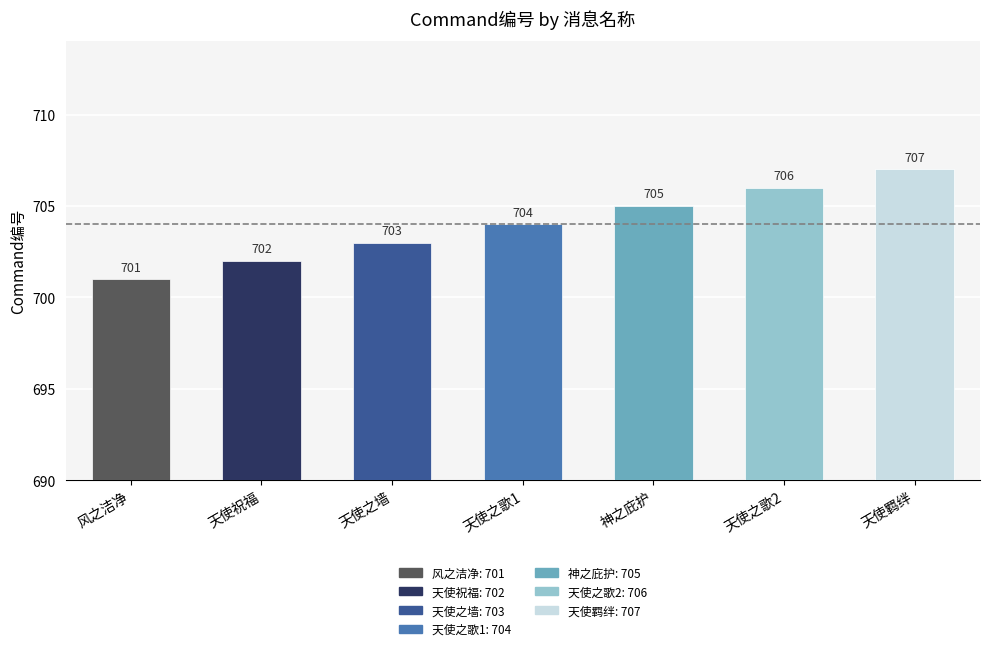

List the labels in order of value, smallest first.

风之洁净, 天使祝福, 天使之墙, 天使之歌1, 神之庇护, 天使之歌2, 天使羁绊